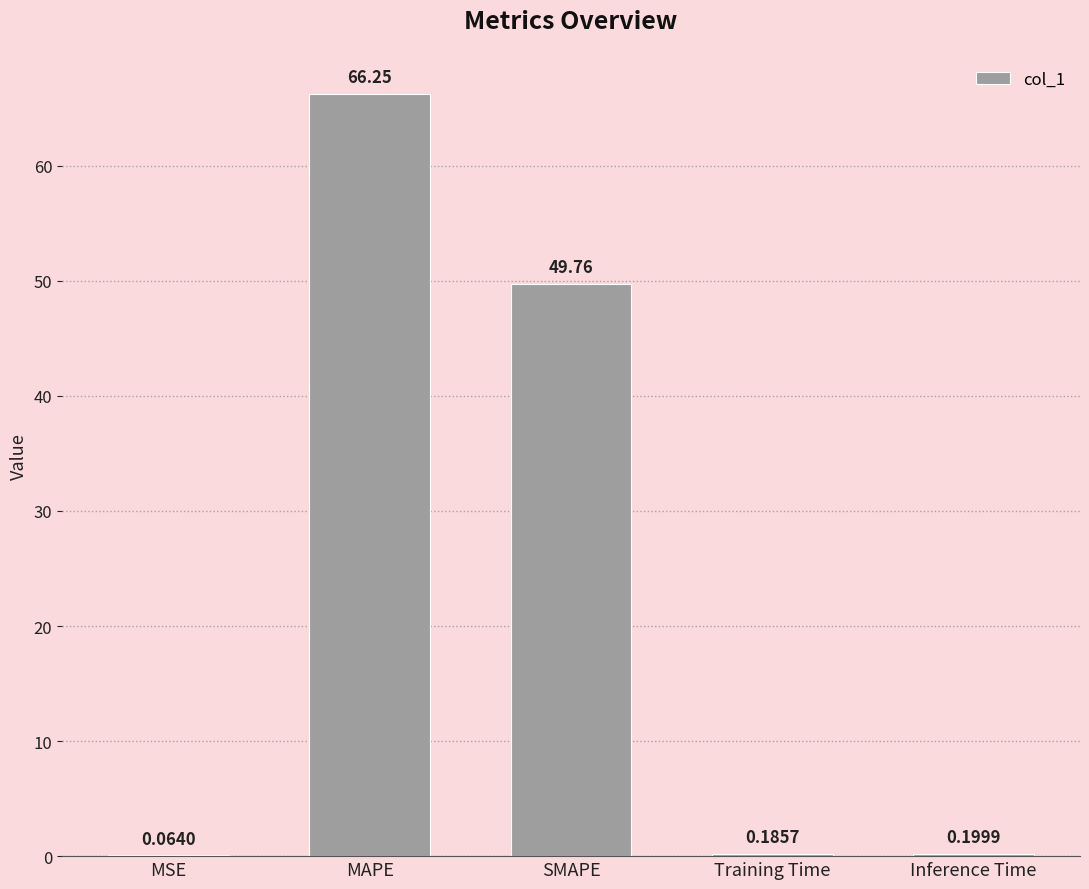

At which category does the chart reach its peak across all series?

MAPE